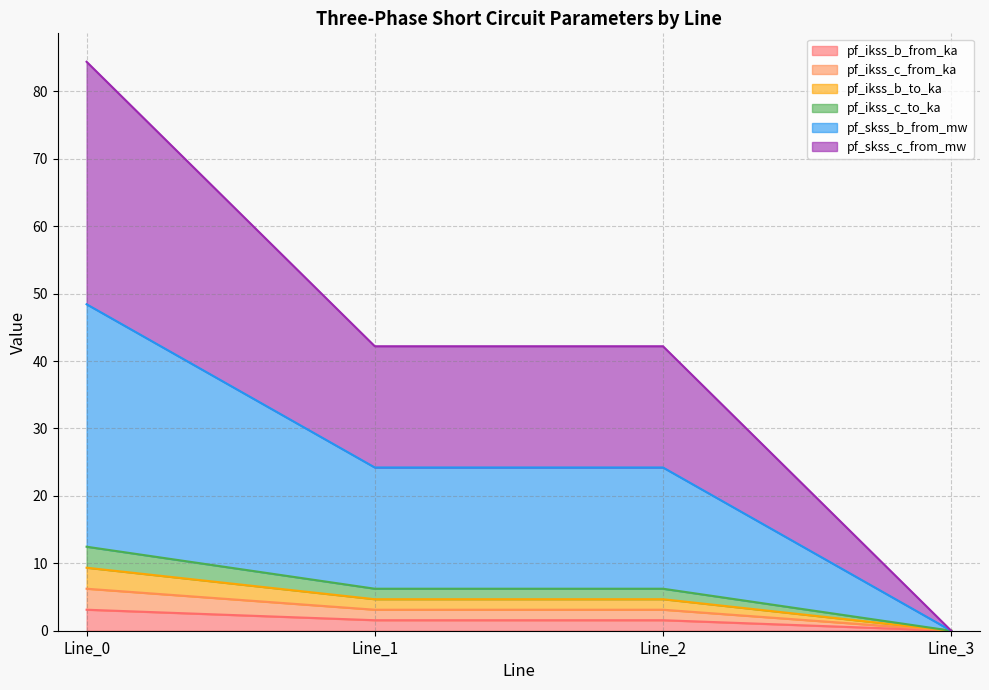

True or false: pf_ikss_c_from_ka and pf_skss_c_from_mw cross at least once.

False